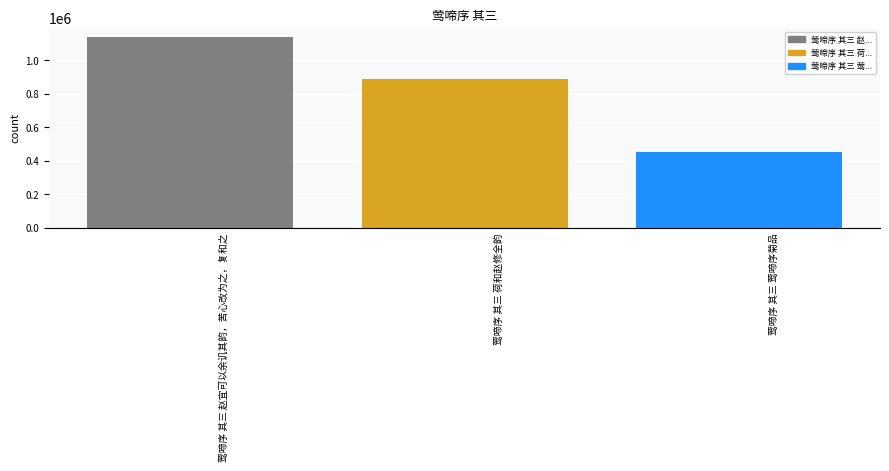

What is the value of the 2nd bar from the left?

887663